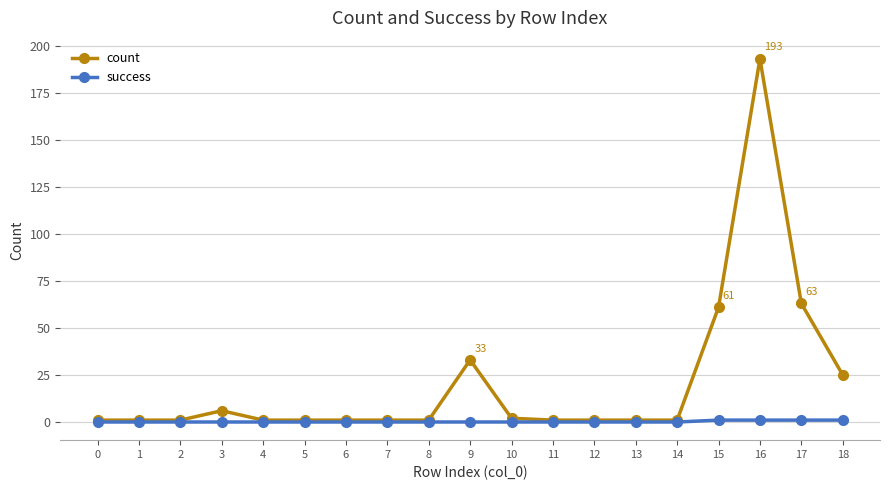

What is the difference between the count values at 18 and 10?

23